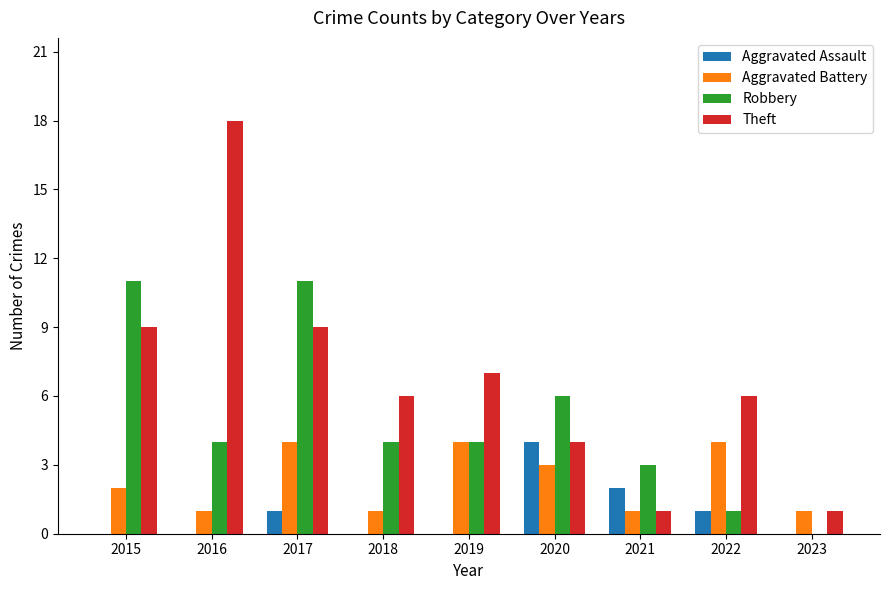

Which category has the highest value across all series?

2016